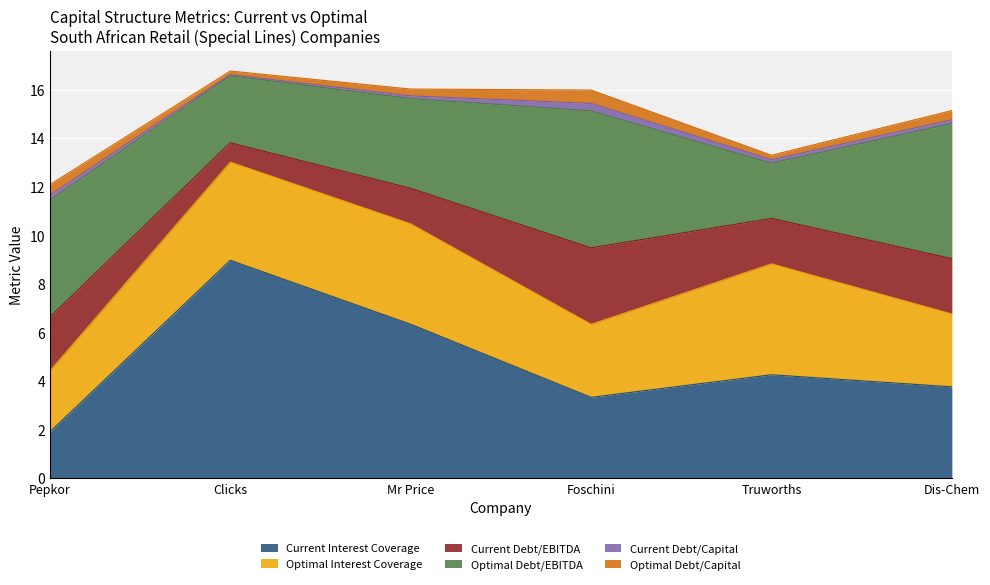

Is it true that optimal_debt_capital equals 0.1 at Mr Price?

False